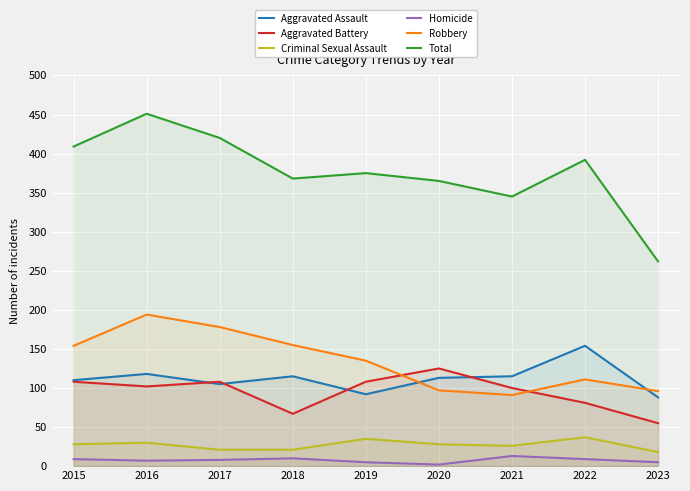

At how many categories does at least one series exceed 353?

7